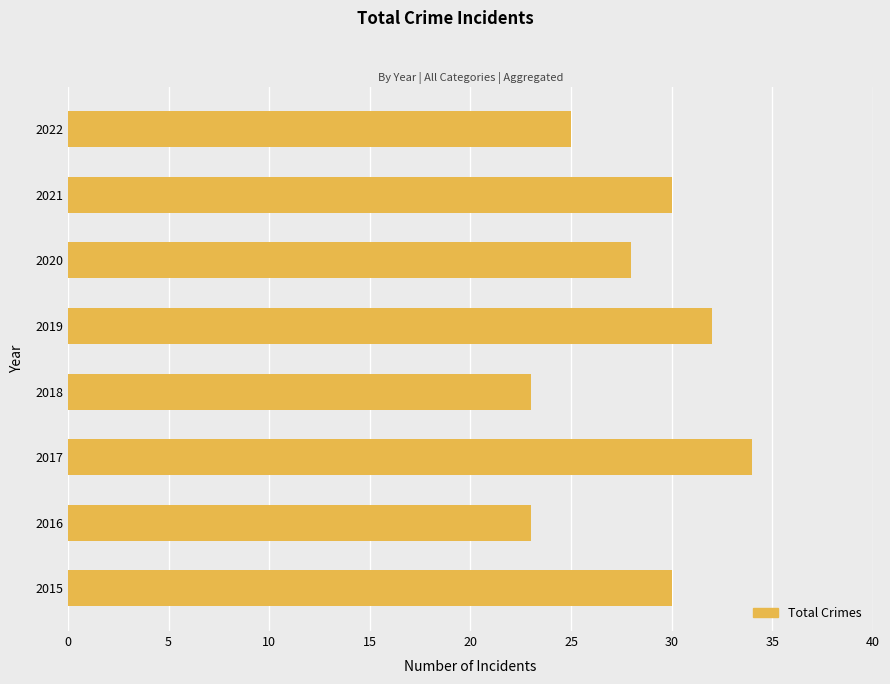

Count the number of data series in this chart.

1